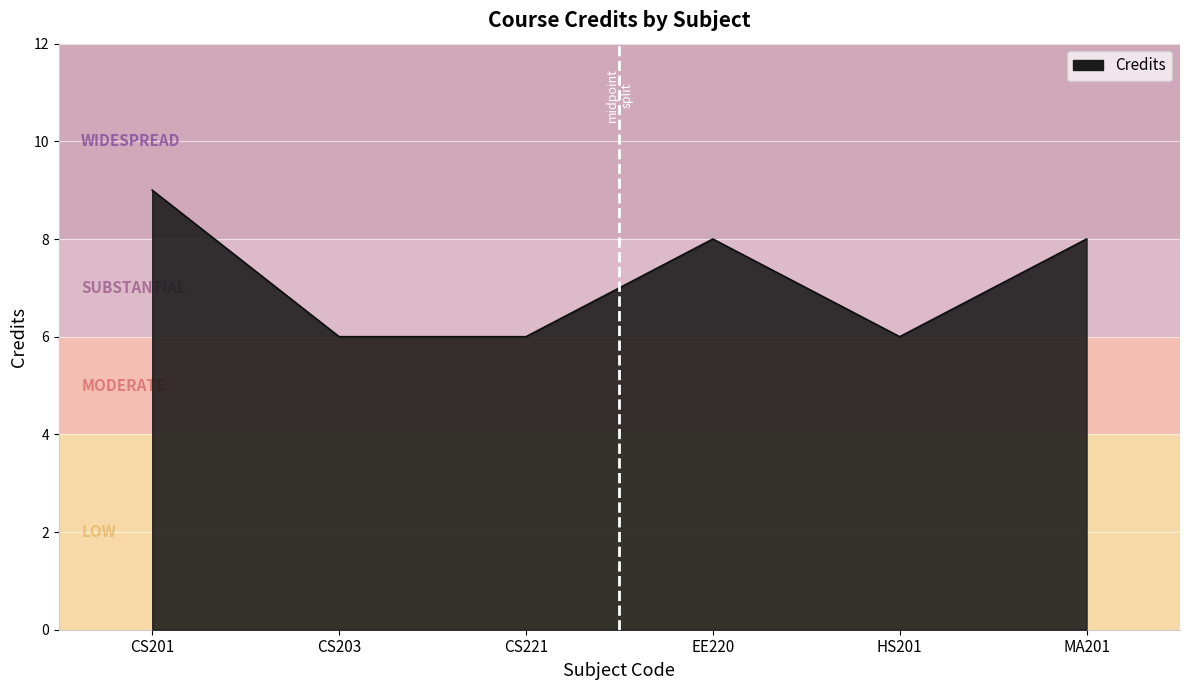

Count the number of categories in the chart.

6